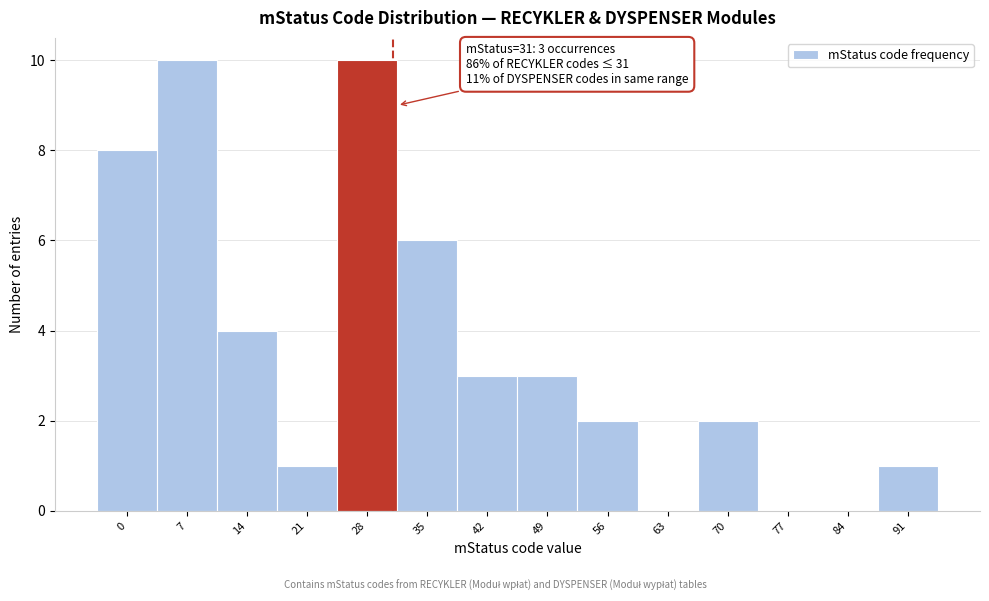

Reading left to right, extract all data points from this chart.

0=8	7=10	14=4	21=1	28=10	35=6	42=3	49=3	56=2	63=0	70=2	77=0	84=0	91=1